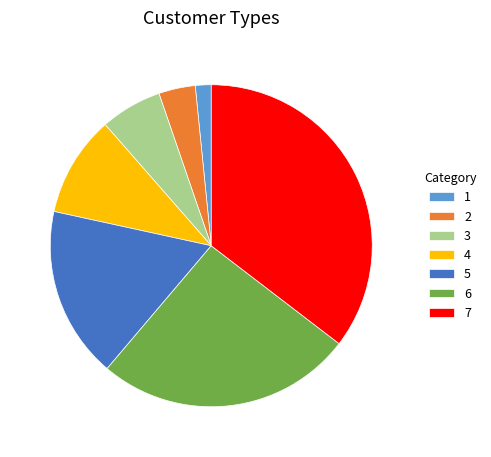

Is it true that 6 is 38% of the pie?

False